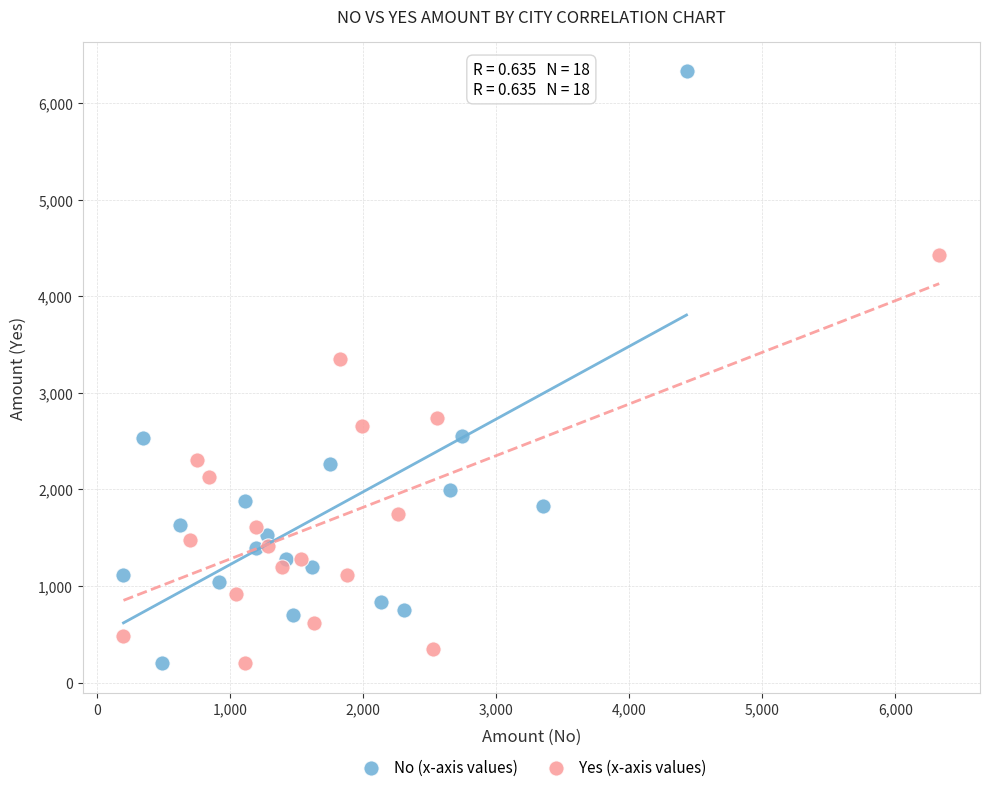

Which series reaches the maximum Y coordinate?

No (x-axis values)